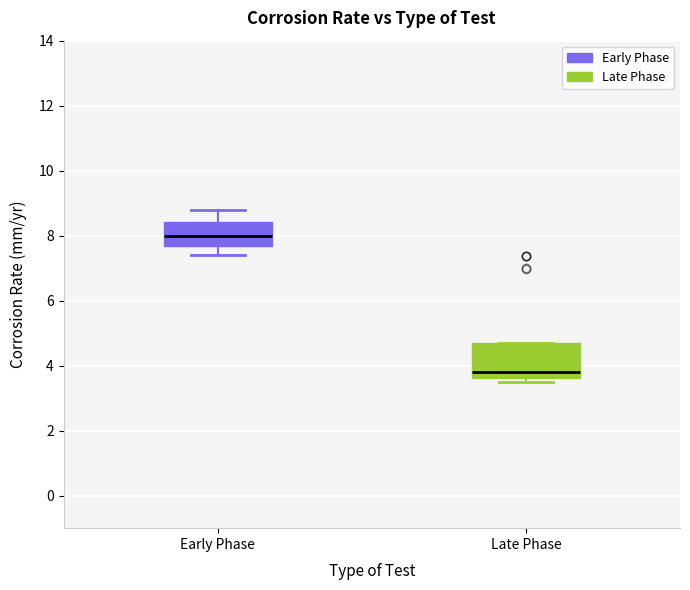

Which box is the tallest, from its lower edge to its upper edge?

Late Phase